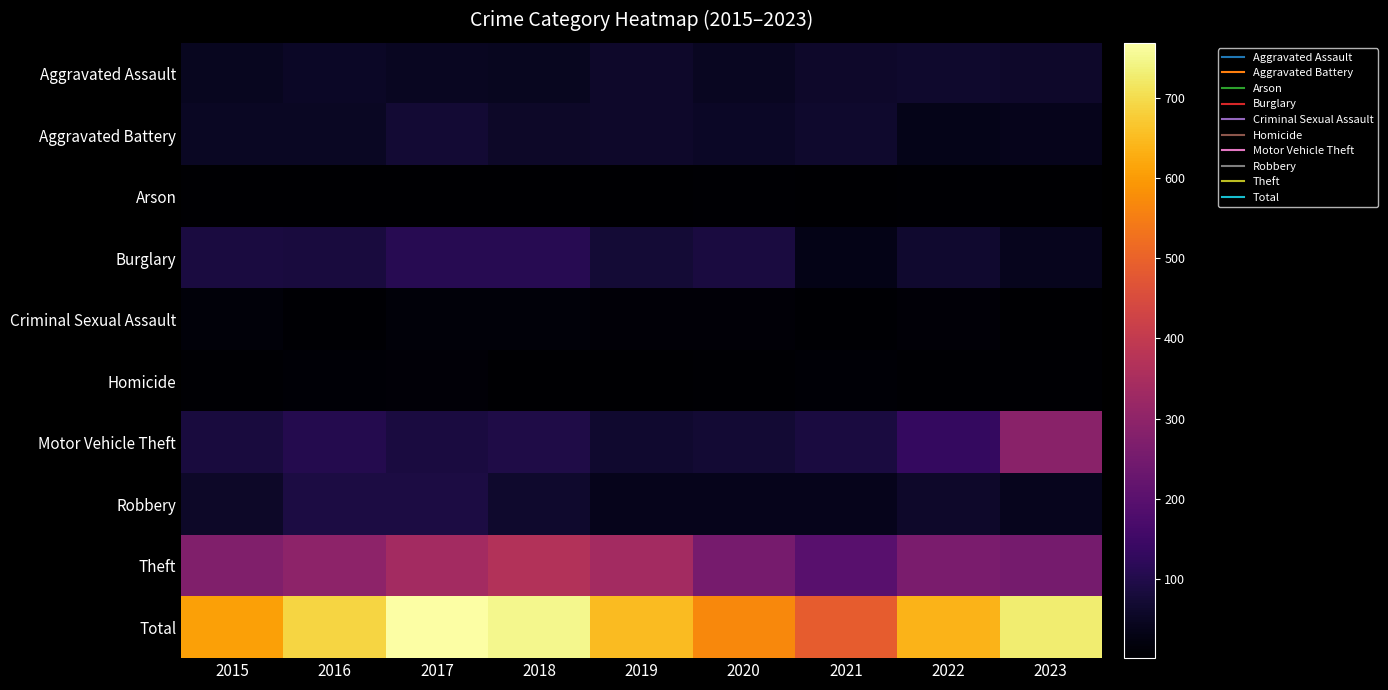

At 2016, list the series in order from smallest to largest.

Arson, Criminal Sexual Assault, Homicide, Aggravated Battery, Aggravated Assault, Burglary, Robbery, Motor Vehicle Theft, Theft, Total